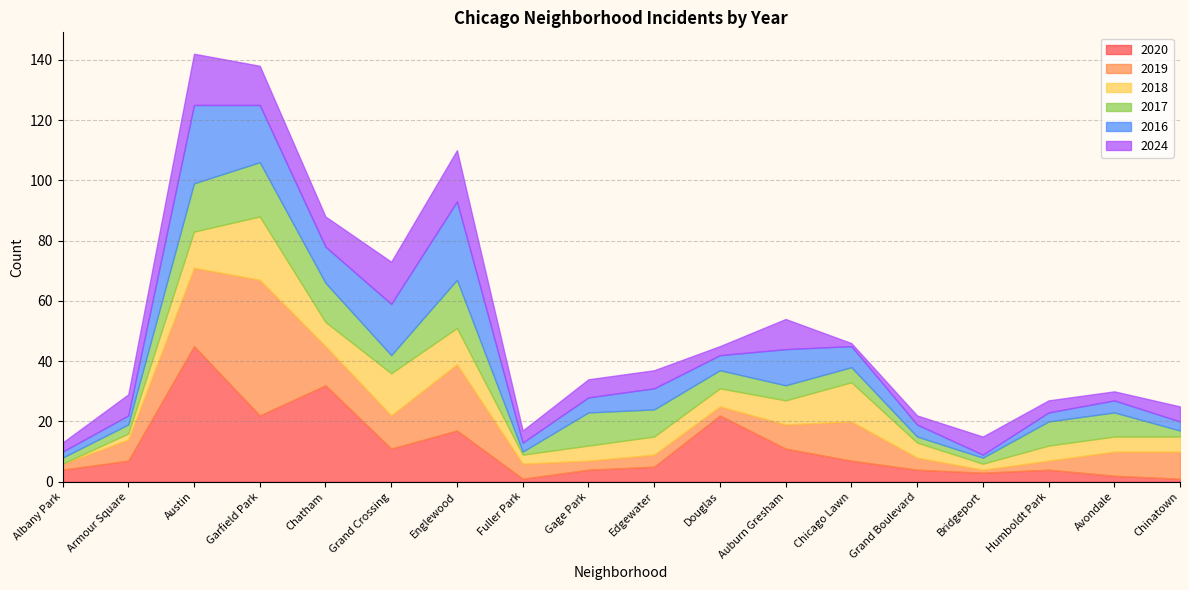

What are all the series names shown in the legend?

2020, 2019, 2018, 2017, 2016, 2024